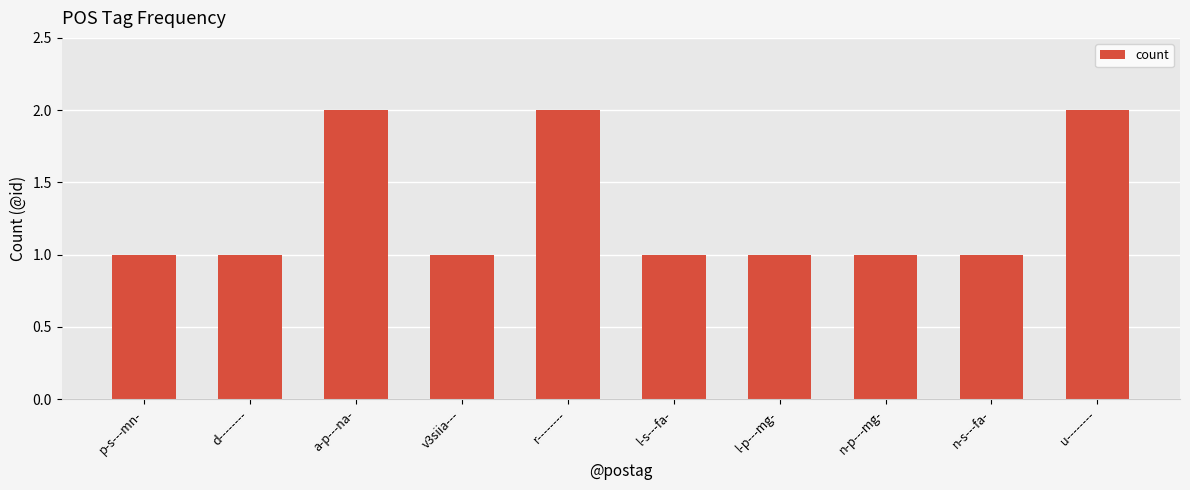

What is the label of the 4th bar from the left?

v3siia---